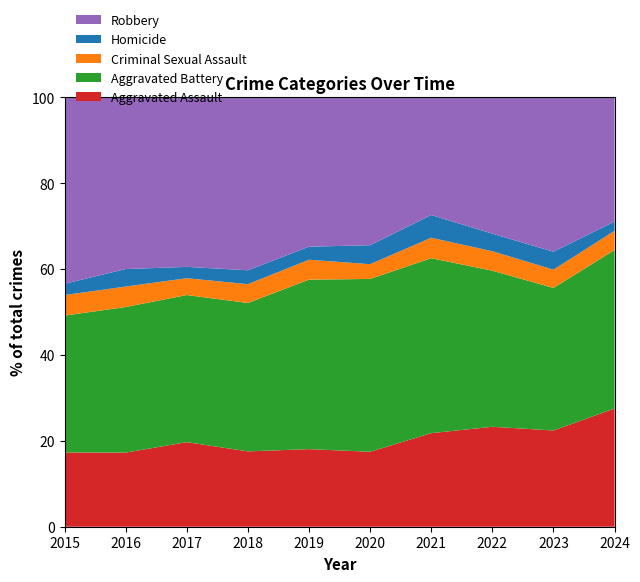

Reading right to left, what are all the values shown in this chart?

Aggravated Assault: 179	295	267	284	249	238	265	276	250	210
Aggravated Battery: 240	437	417	531	574	520	522	480	491	387
Criminal Sexual Assault: 29	56	52	62	49	61	66	55	69	58
Homicide: 14	55	47	69	63	40	49	37	59	32
Robbery: 188	473	364	357	491	458	608	553	579	527